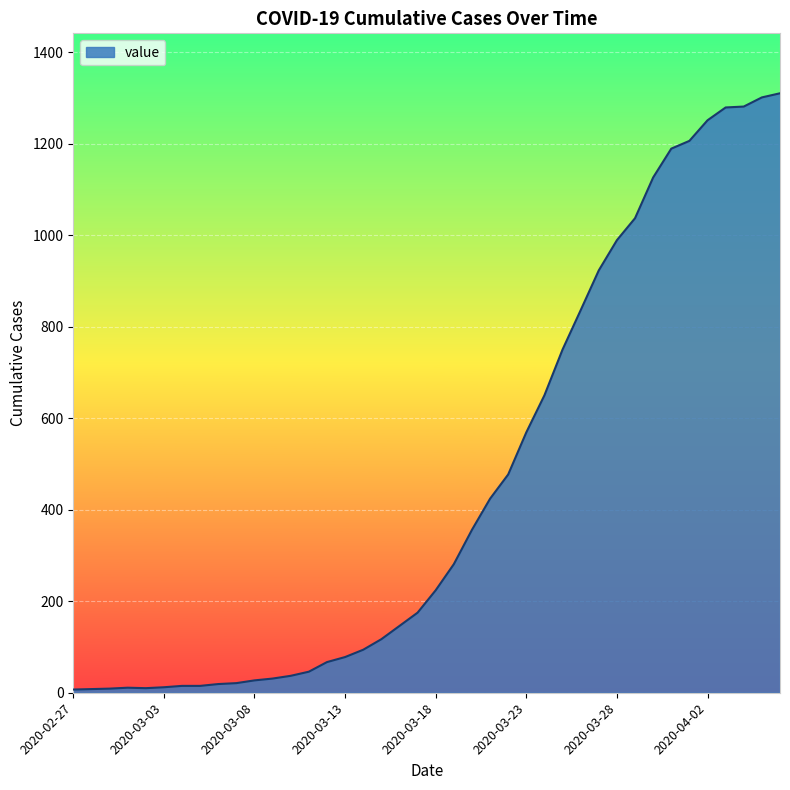

What is the greatest value displayed?

1310